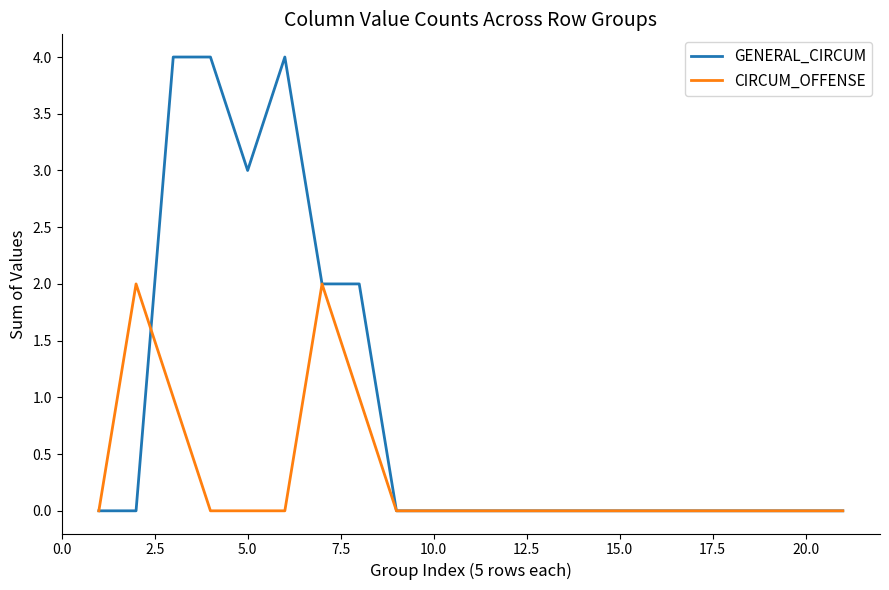

True or false: CIRCUM_OFFENSE and GENERAL_CIRCUM cross at least once.

True